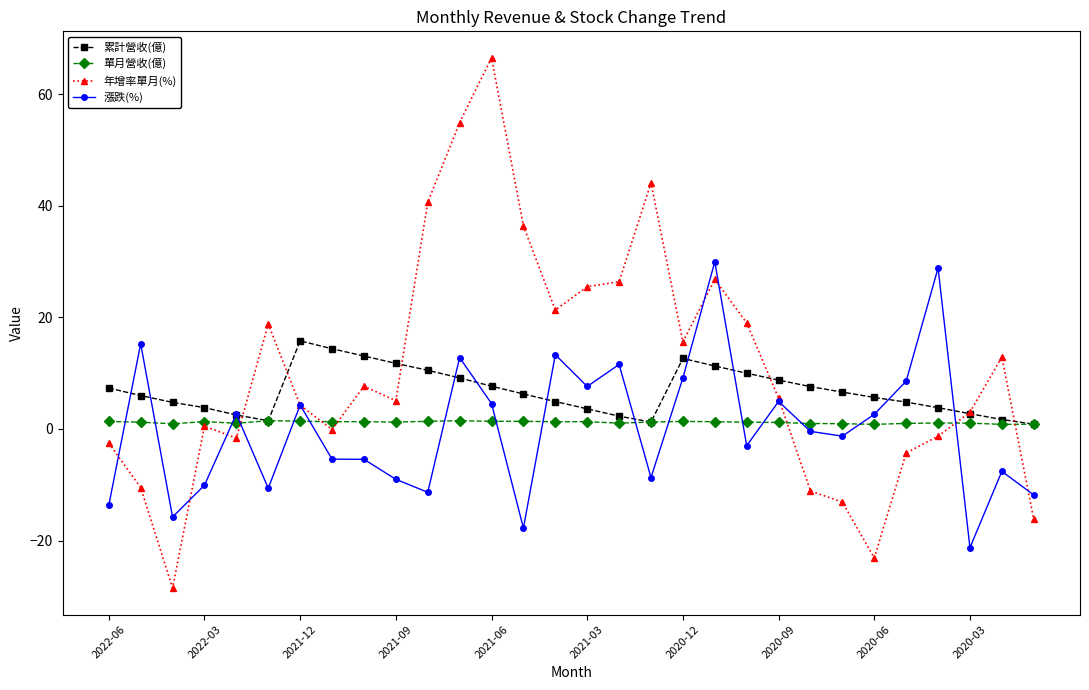

What is the minimum value for 漲跌(%)?

-21.3